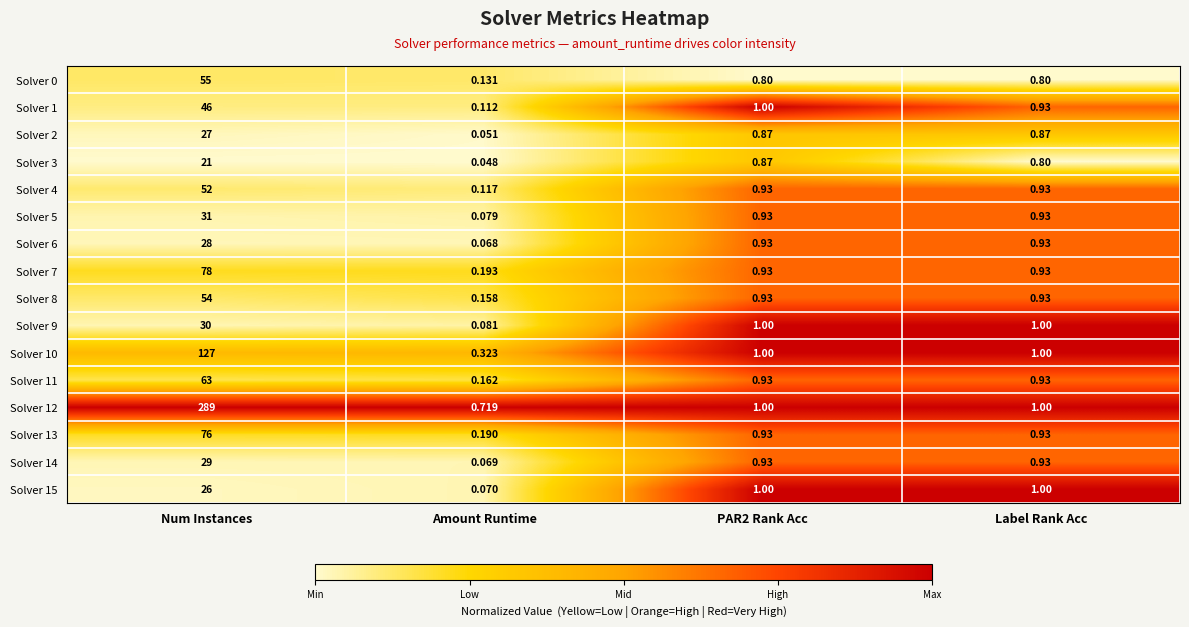

Which label corresponds to the largest value in the chart?

Num Instances